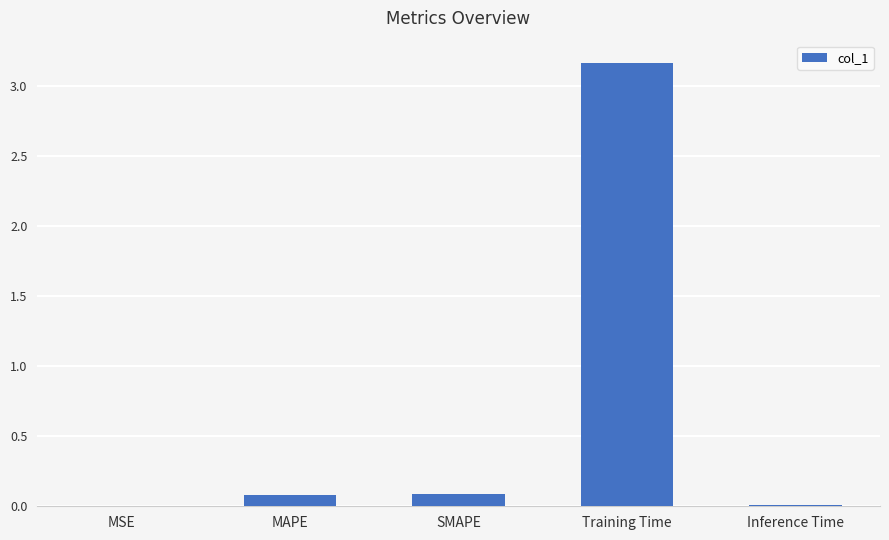

Count the number of categories in the chart.

5